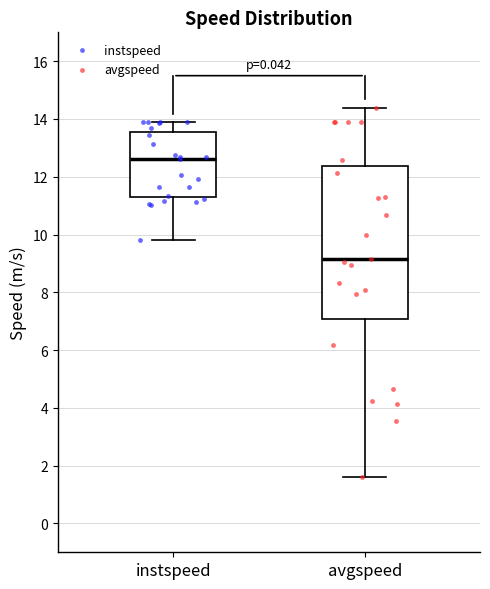

Which box's median line is the lowest?

avgspeed